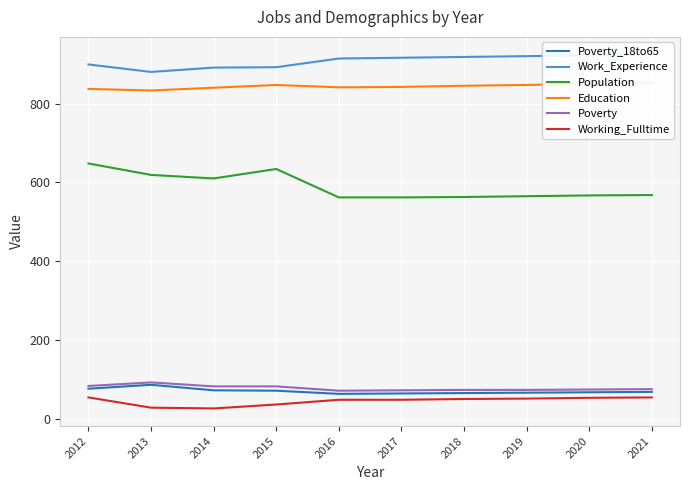

What is the value of the Poverty_18to65 point at the 3rd from the left?

73